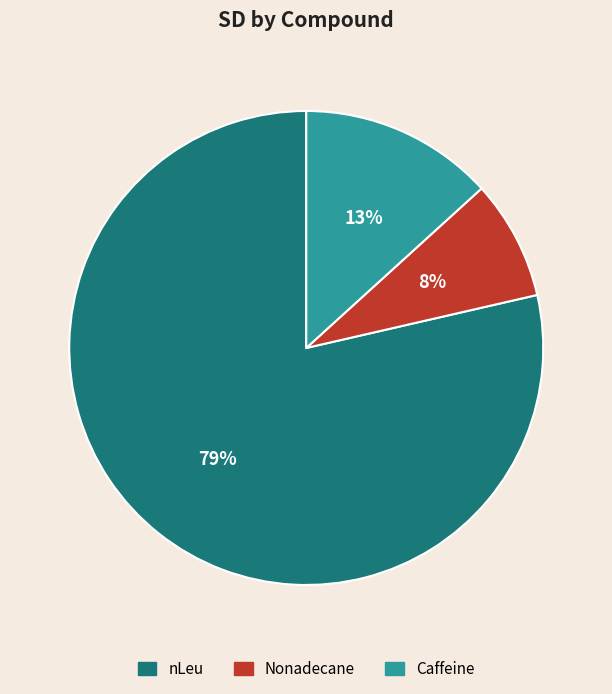

To the nearest percent, what percentage of the pie is Caffeine?

13%